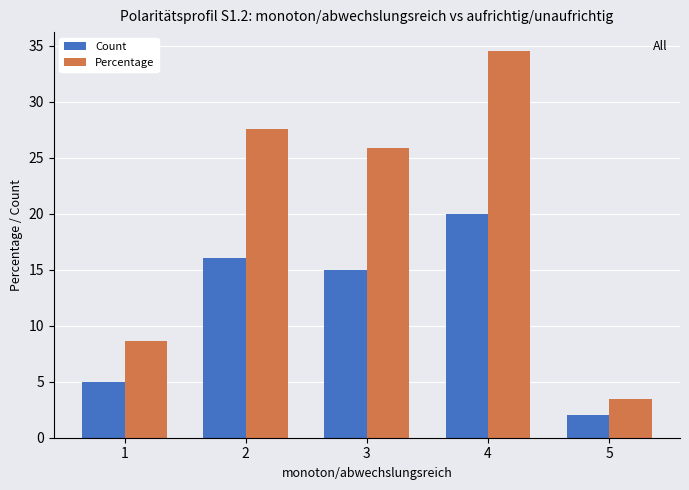

Reading left to right, extract all data points from this chart.

Count: 5.0	16.0	15.0	20.0	2.0
Percentage: 8.6	27.6	25.9	34.5	3.5